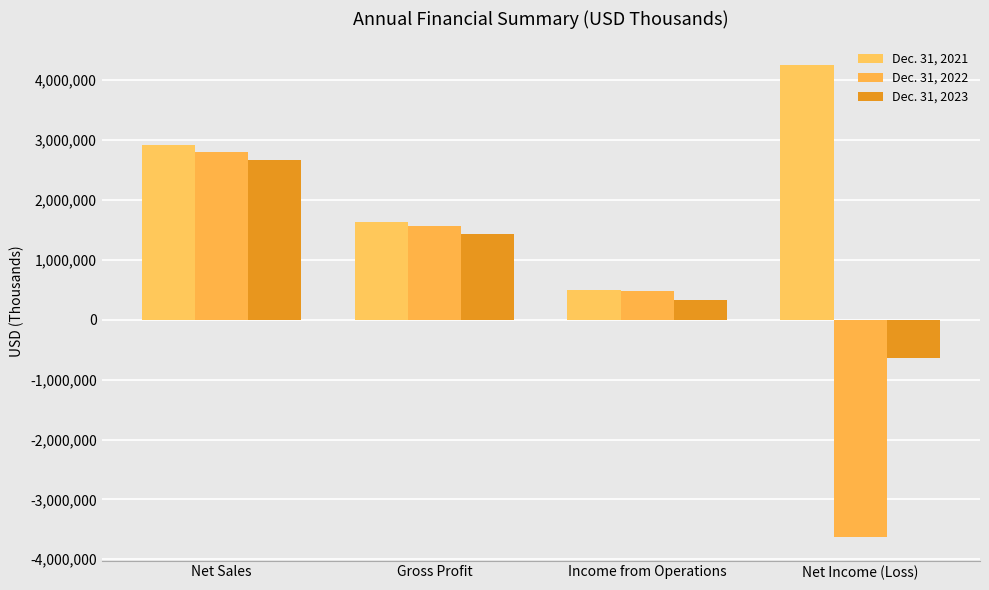

What value does the Dec. 31, 2022 series have at Net Income (Loss)?

-3627535